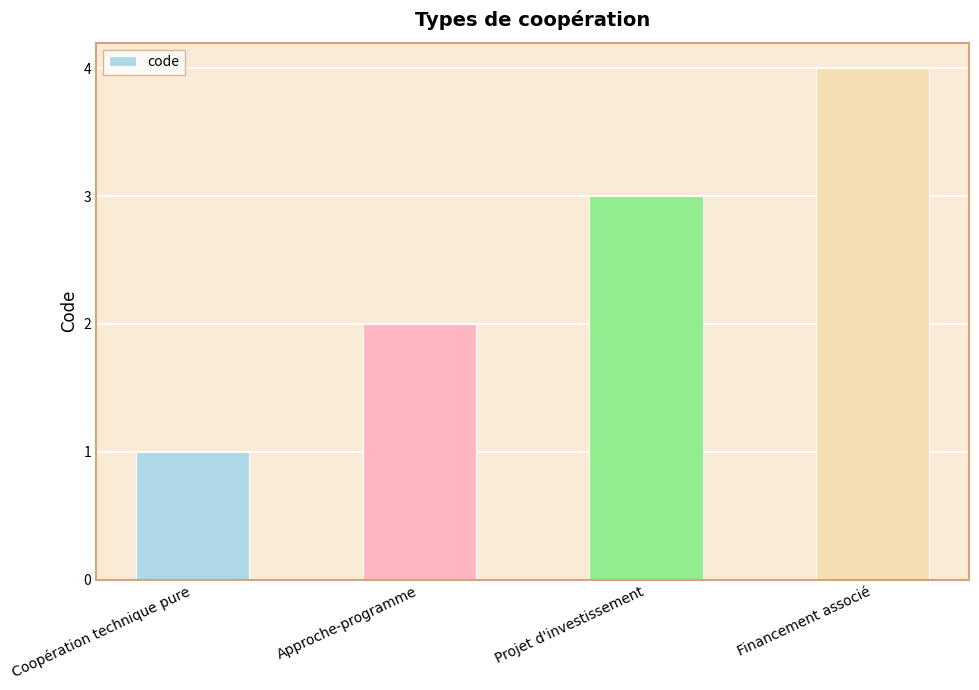

List the labels in order of value, largest first.

Financement associé, Projet d'investissement, Approche-programme, Coopération technique pure